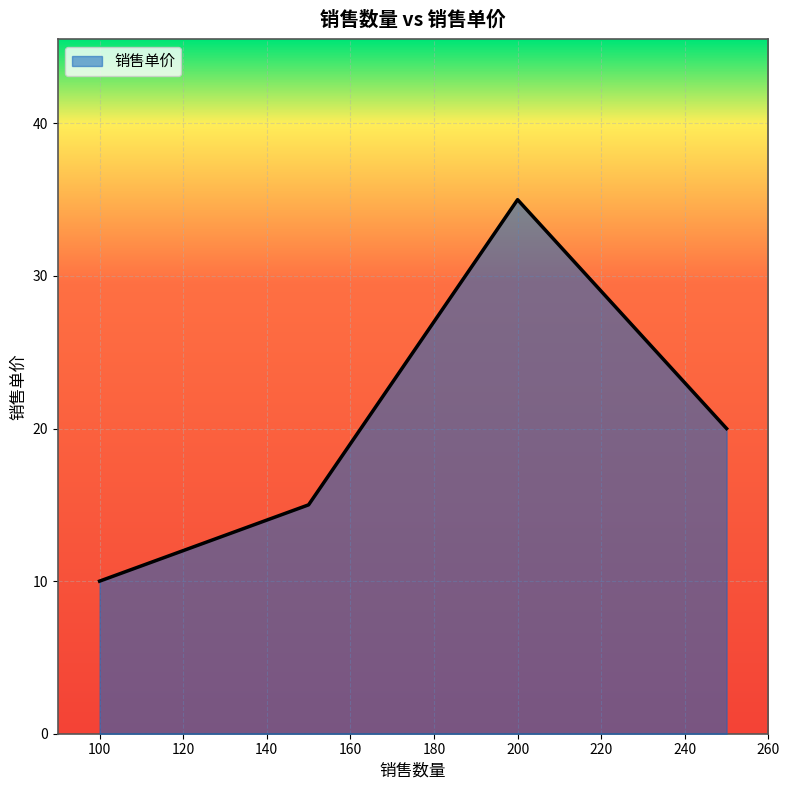

What is the average value?

20